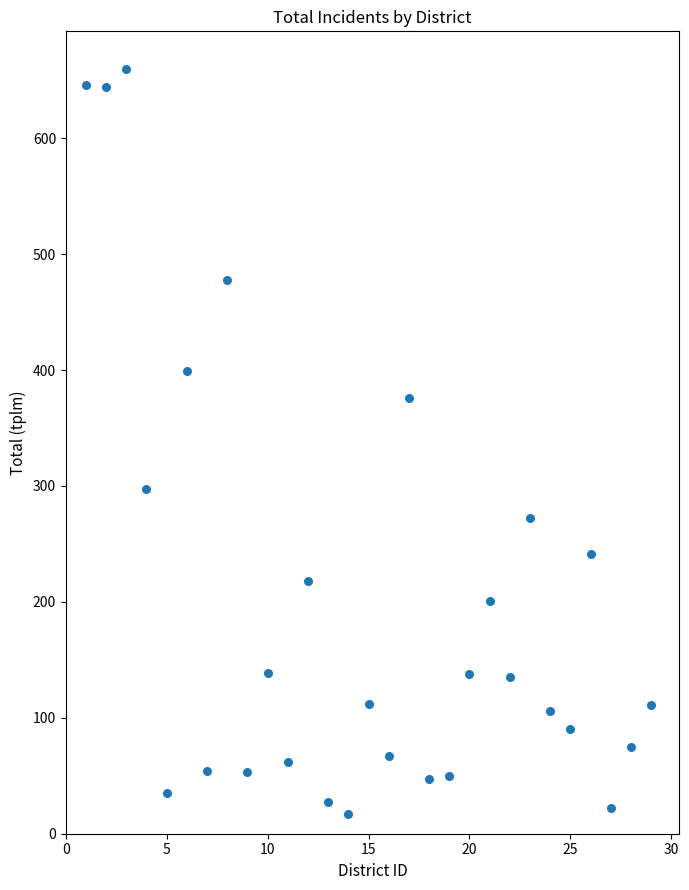

What is the range of Y values (max minus min)?

643